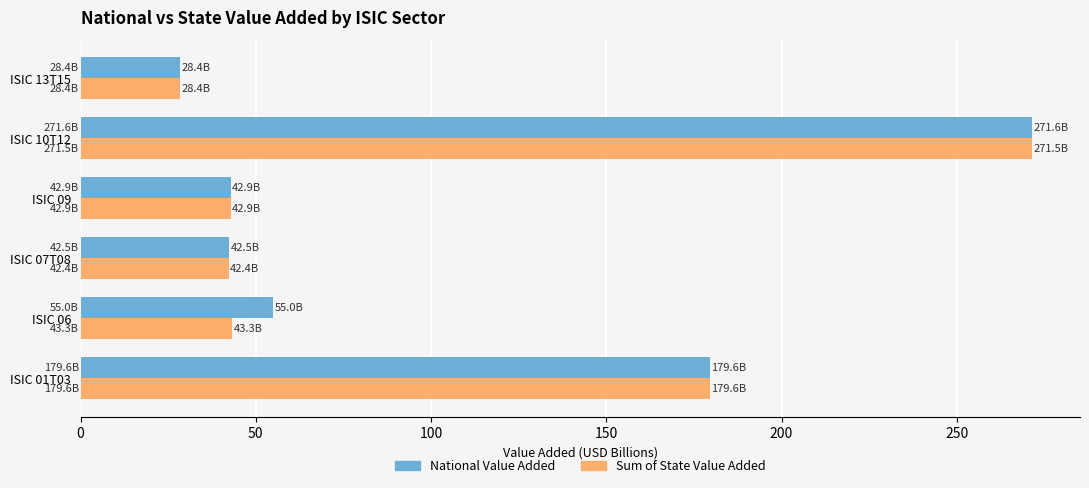

What is the sum of all Sum of State Value Added values?

608.1